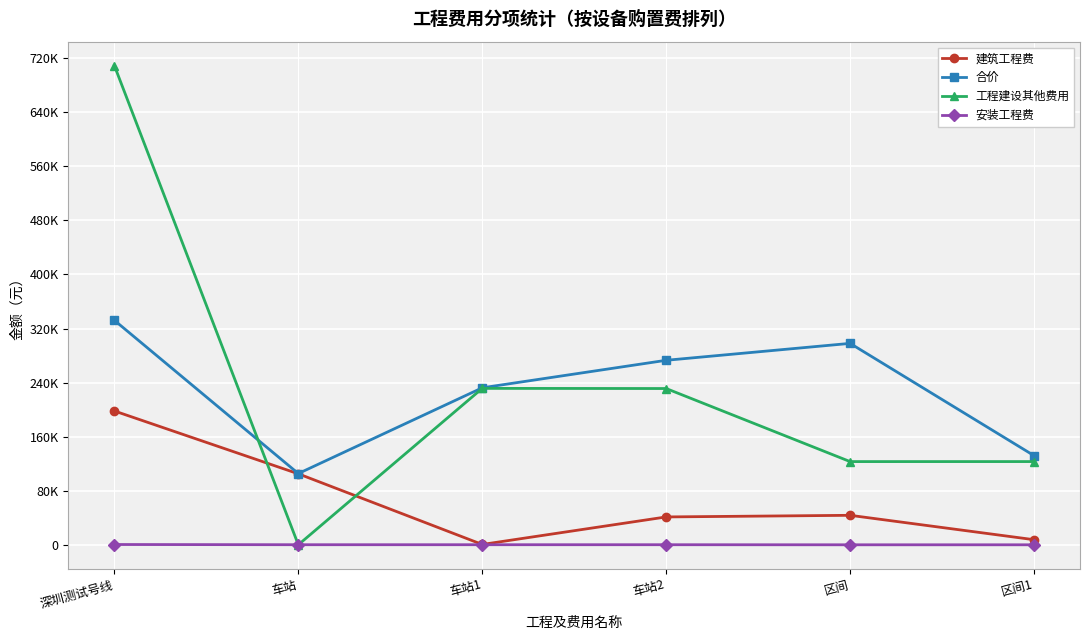

Which category has the highest value in the 建筑工程费 series?

深圳测试号线